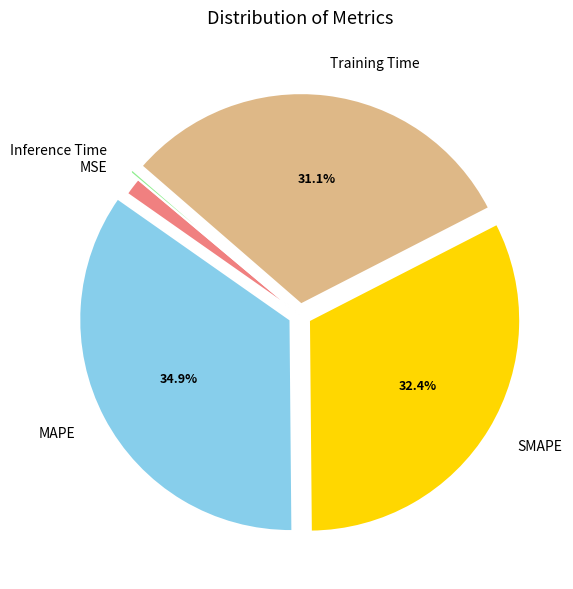

Does any single category account for the majority?

No